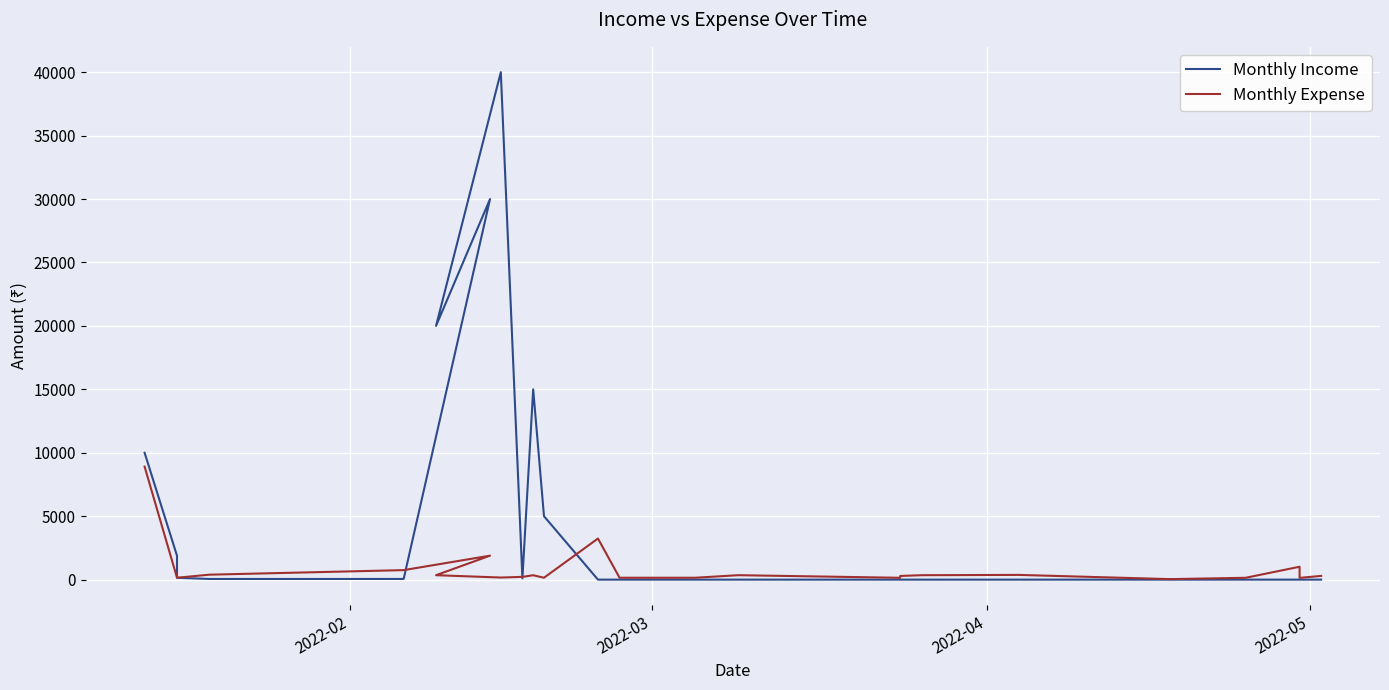

Which series has the widest spread of values?

Monthly Income